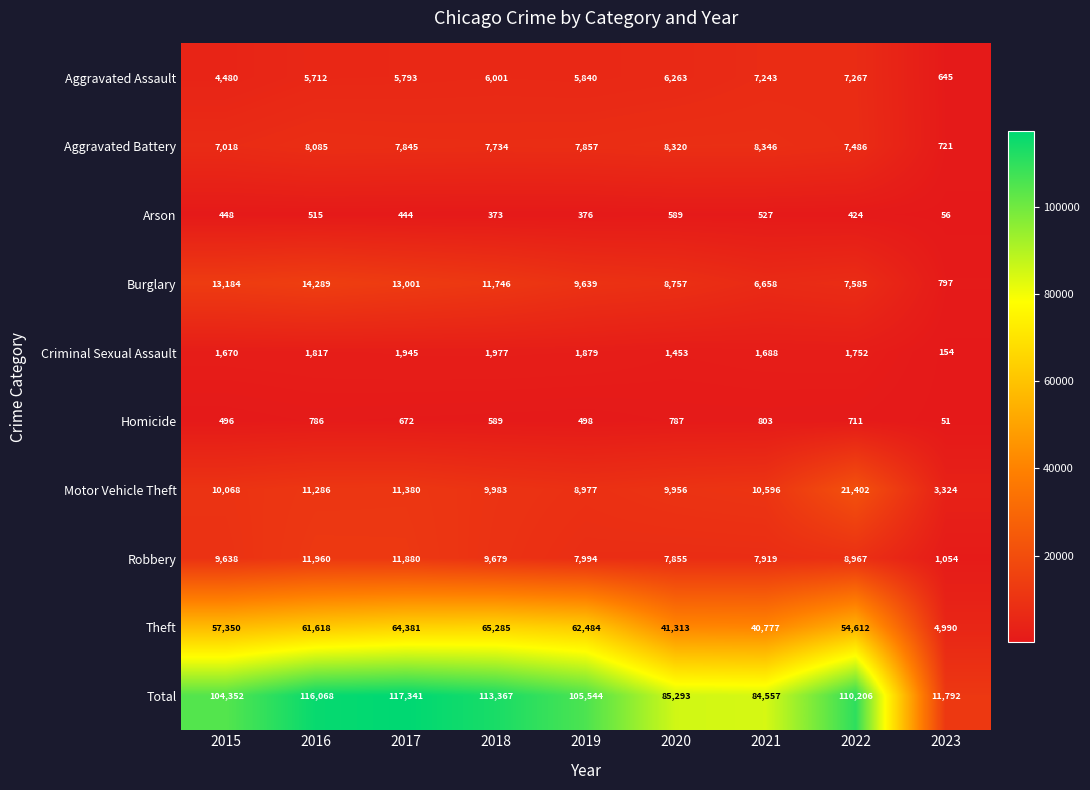

How many distinct data groups are displayed?

10